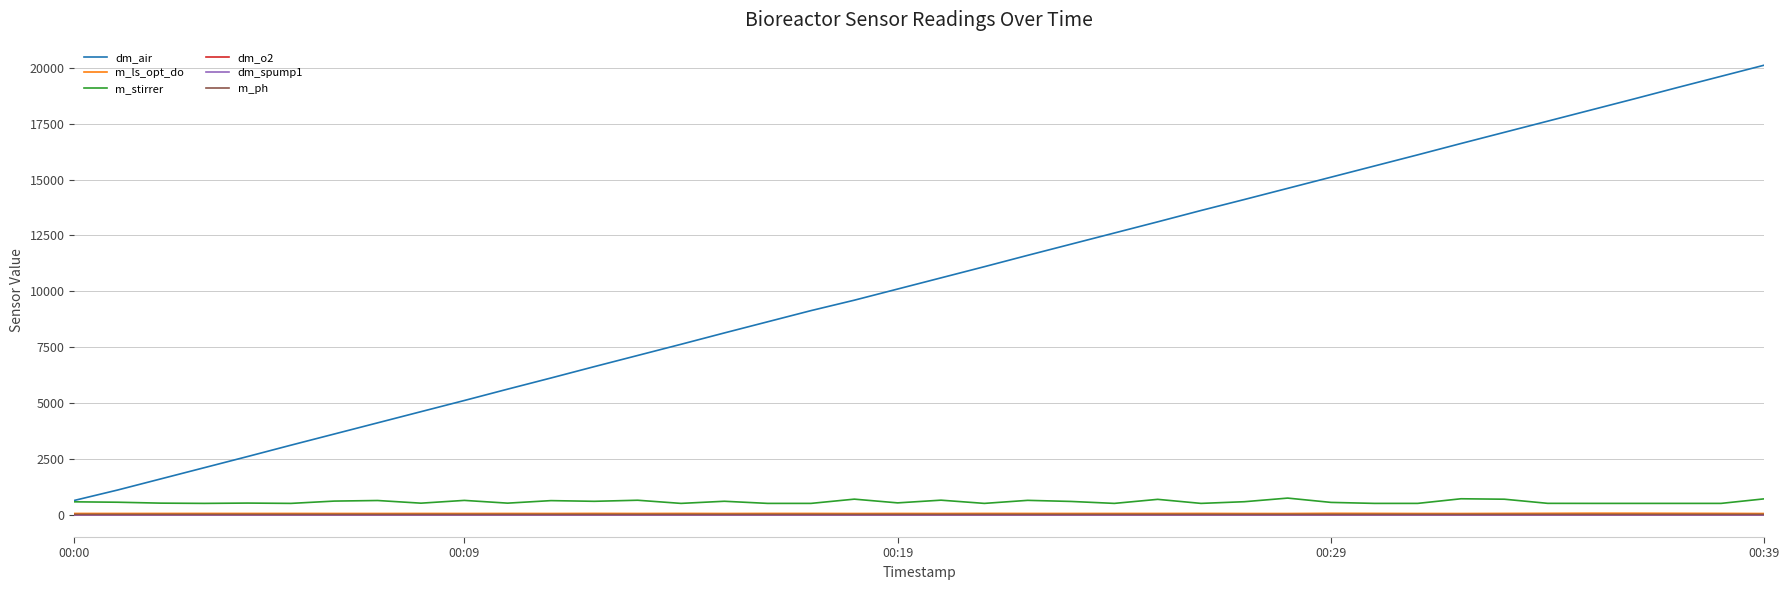

True or false: m_stirrer and m_ph intersect in this chart.

False